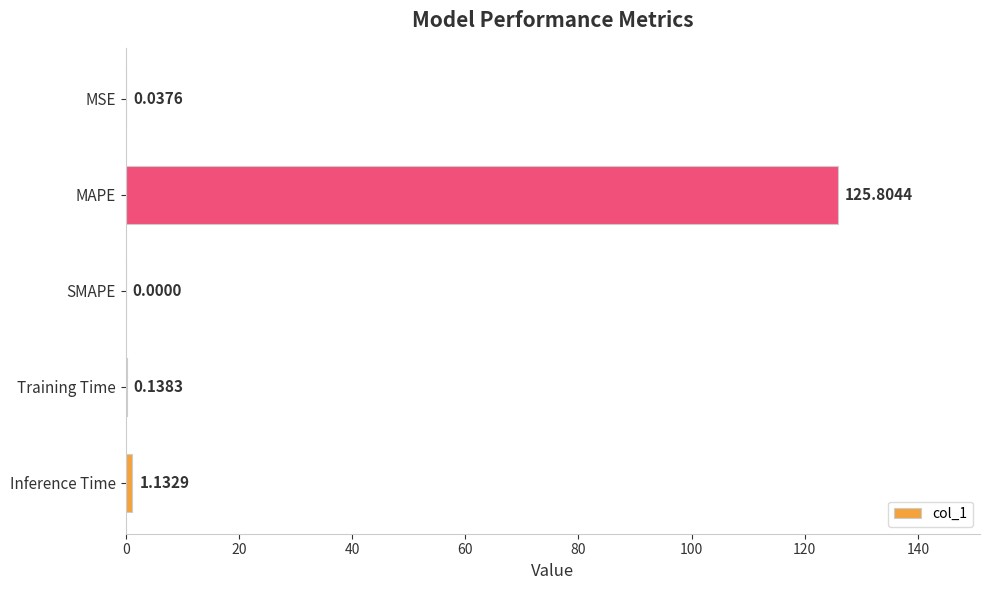

Between Training Time and SMAPE, which is larger?

Training Time